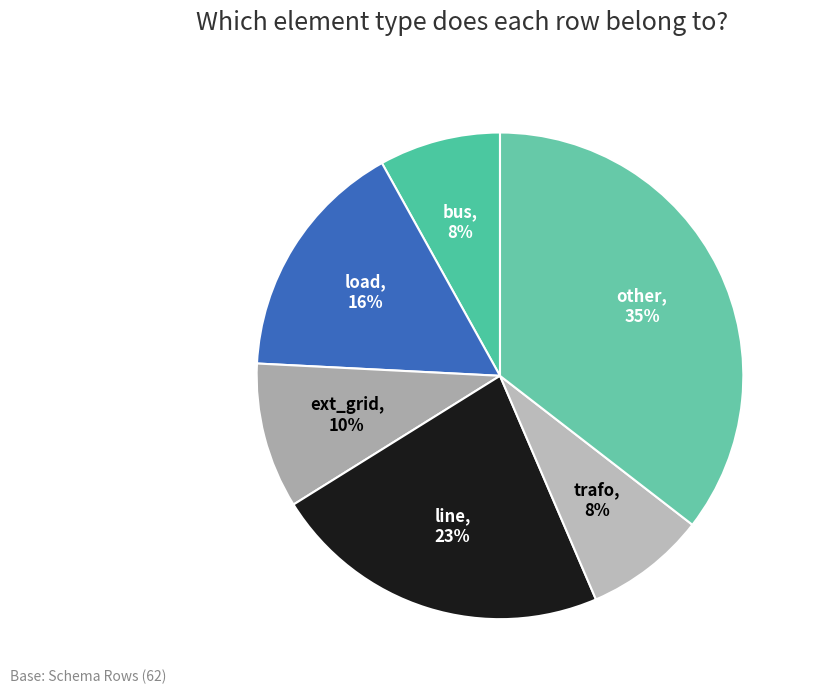

How many slices are in this pie chart?

6